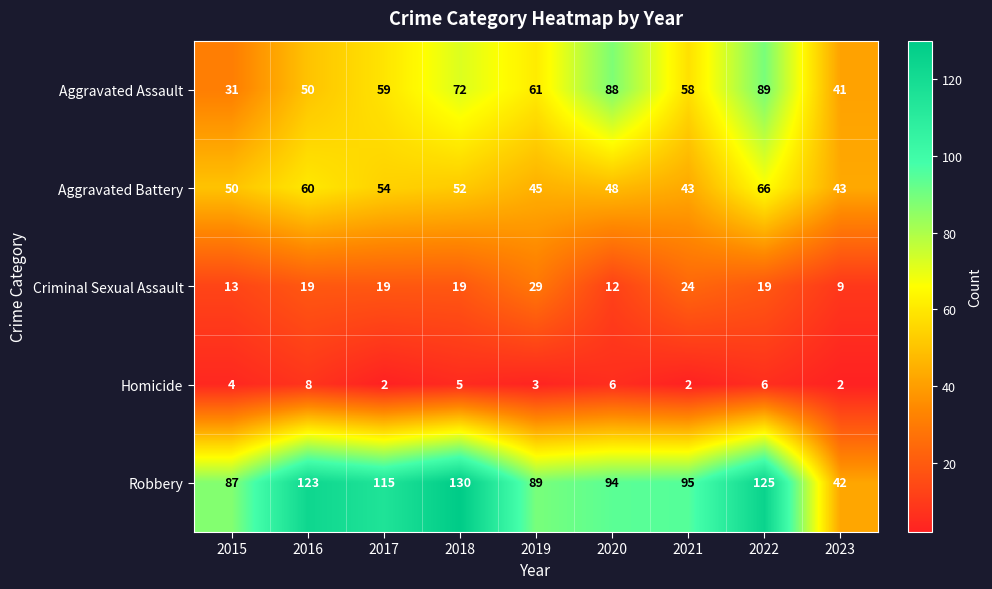

Rank the series by their maximum value, from lowest to highest.

Homicide, Criminal Sexual Assault, Aggravated Battery, Aggravated Assault, Robbery